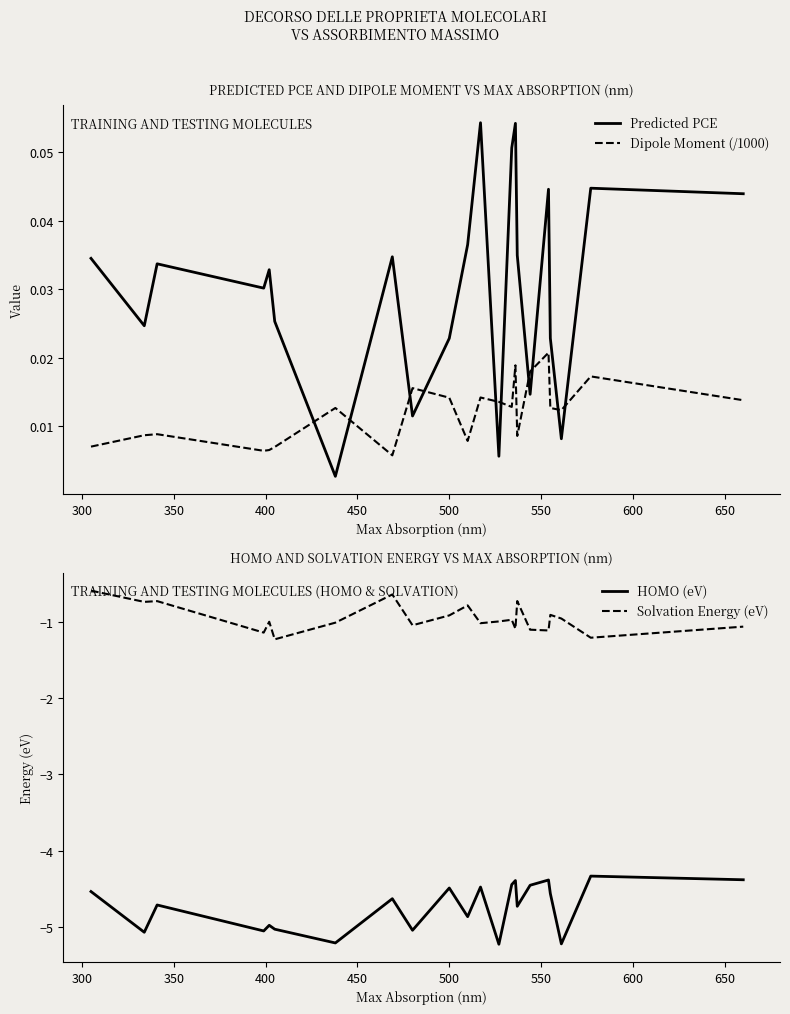

What is the highest value of the Predicted PCE series?

0.1